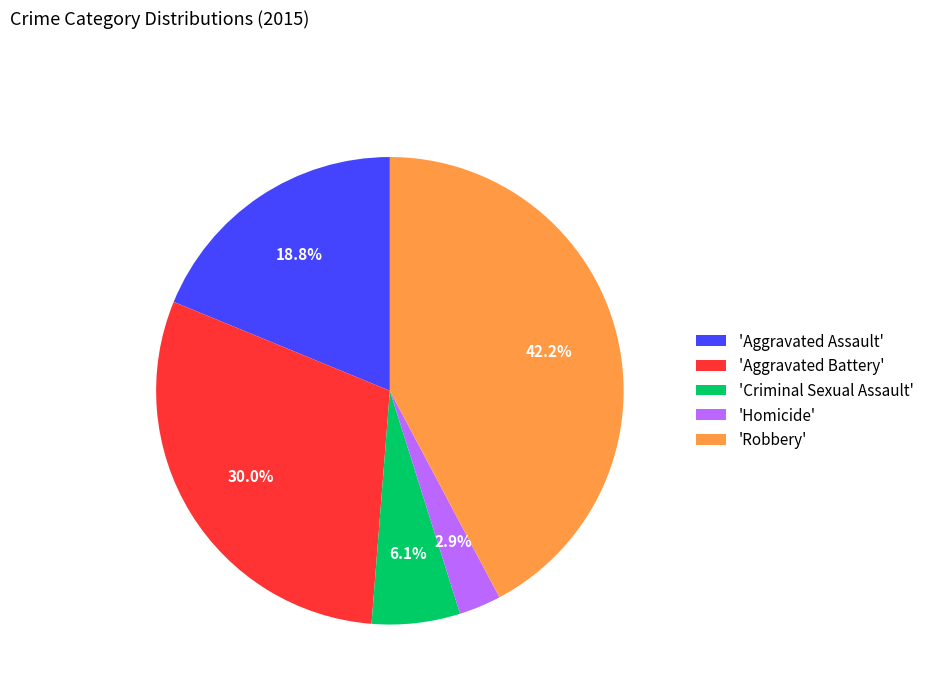

Approximately how many times larger is the value at 'Criminal Sexual Assault' compared to 'Homicide'?

2.1